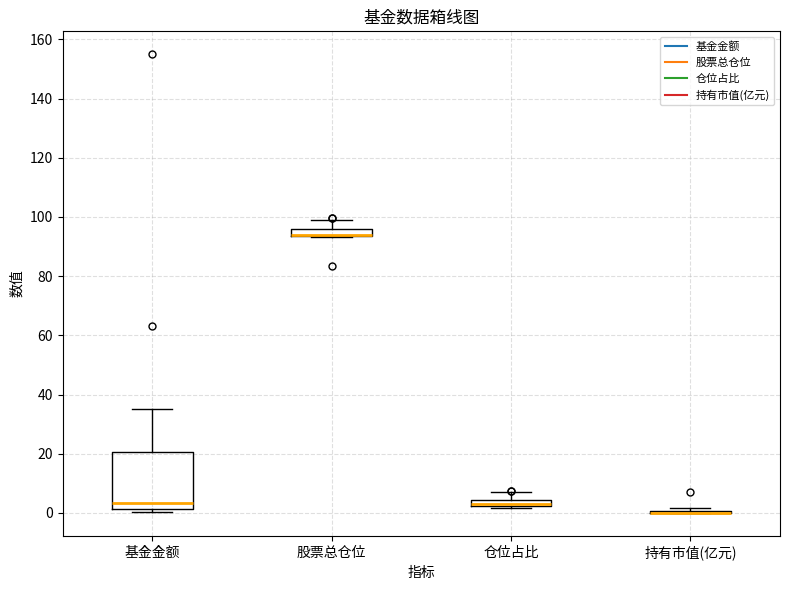

Where is the upper edge of the box for 仓位占比 on the y-axis? The values are not printed on the chart, so give them approximately, as read against the axis.

4